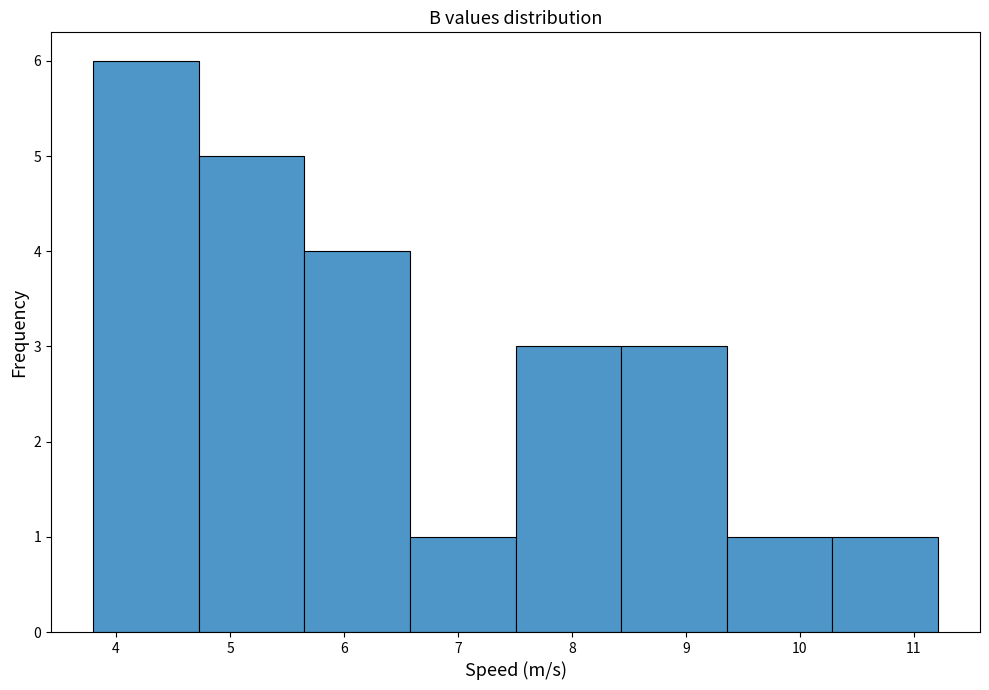

Reading left to right, list every bar in this chart as the range it spans on the x-axis followed by its height. Neither the bar edges nor the heights are printed on the chart, so give them approximately, as read against the axes.

3.8 to 4.7: 6
4.7 to 5.7: 5
5.7 to 6.6: 4
6.6 to 7.5: 1
7.5 to 8.4: 3
8.4 to 9.4: 3
9.4 to 10.3: 1
10.3 to 11.2: 1